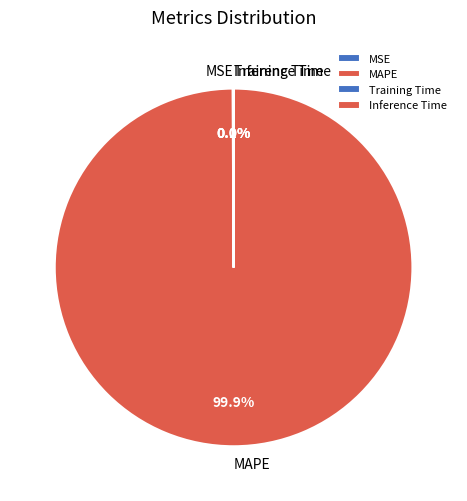

What is the largest slice in the pie chart?

MAPE